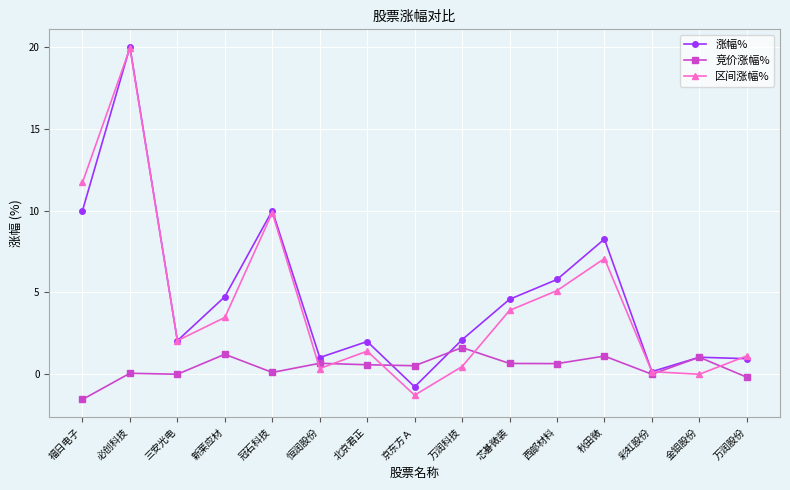

What is the sum of all 竞价涨幅% values?

6.5